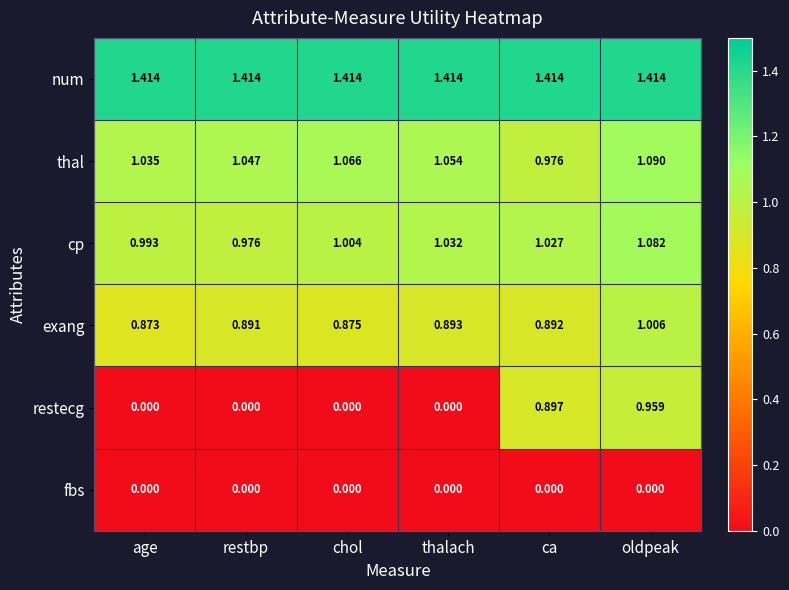

Which series has the largest total across all categories?

num